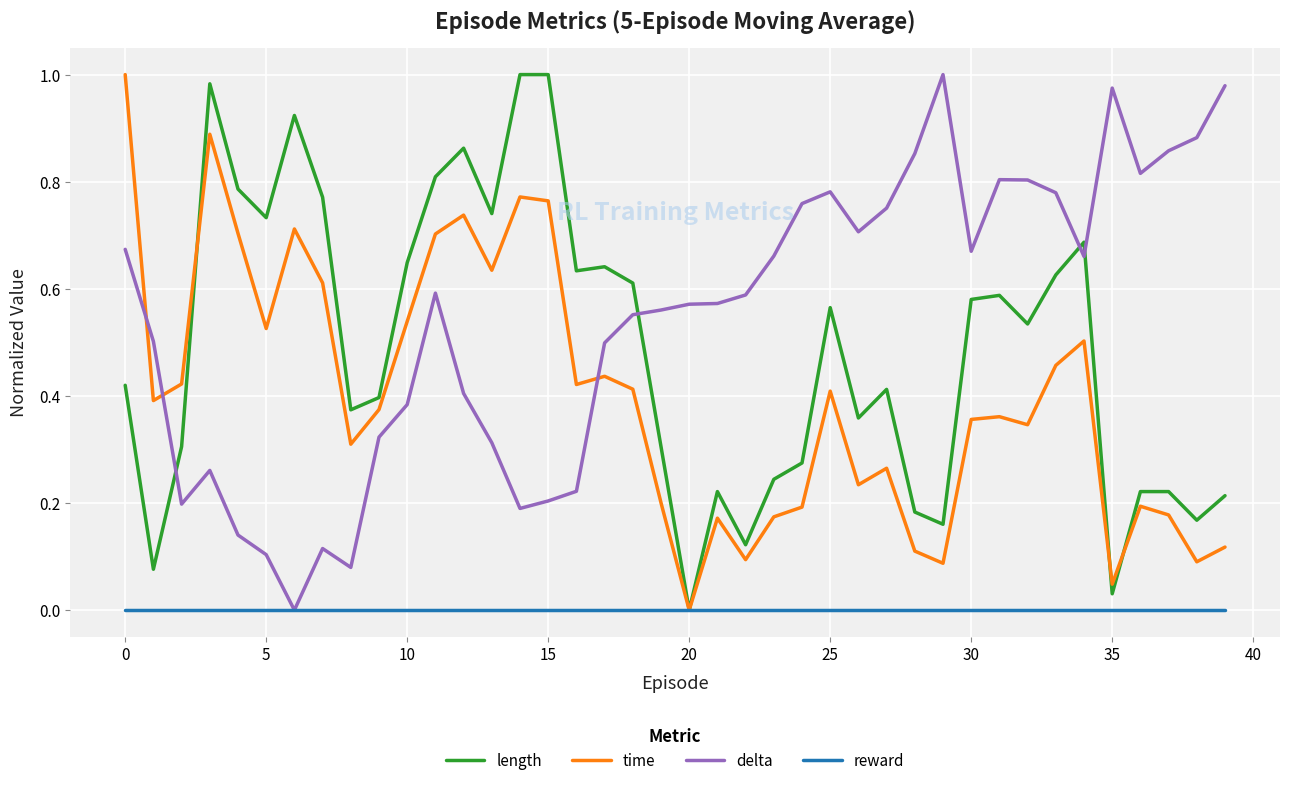

Which series has the largest total across all categories?

delta